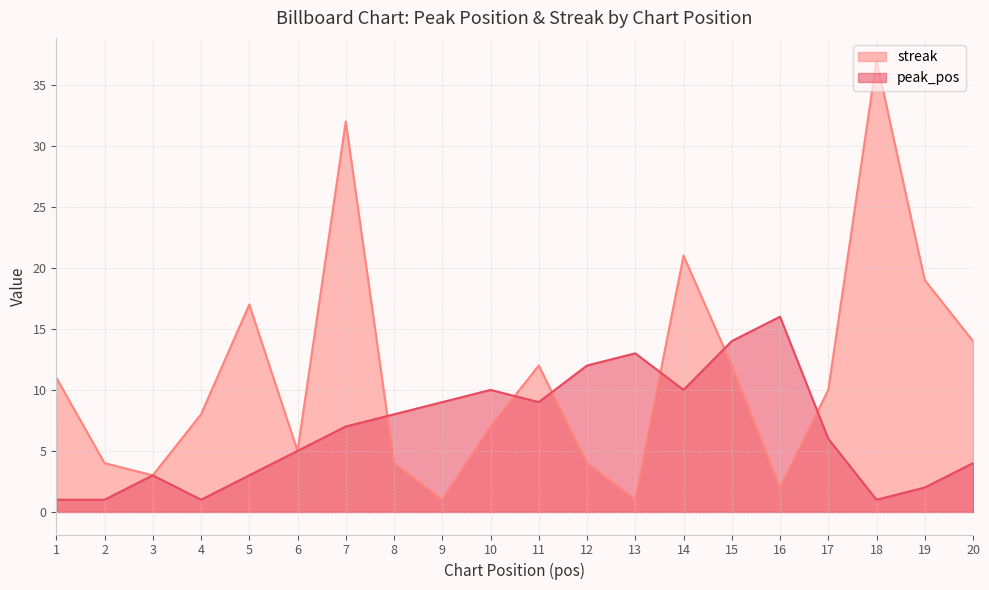

What is the value of the streak point at the 16th from the left?

2